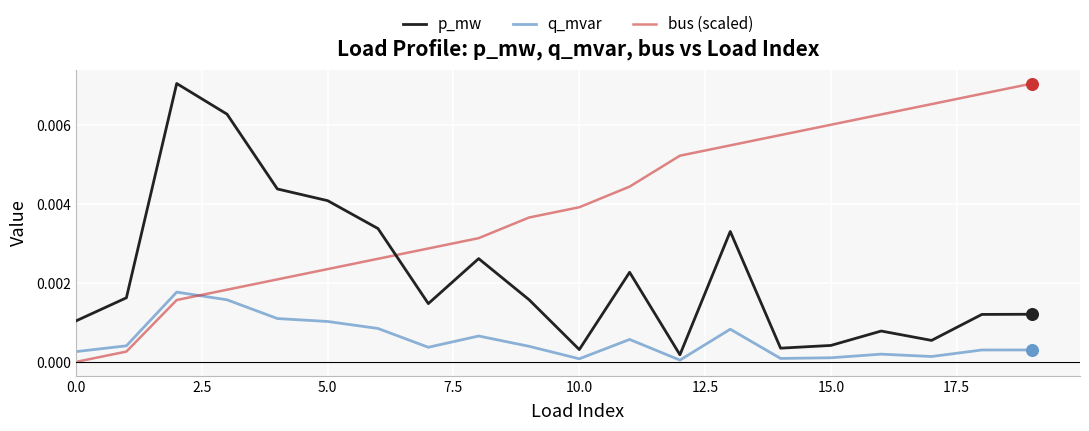

Which series ends up on top after the final intersection of bus (scaled) and q_mvar?

bus (scaled)